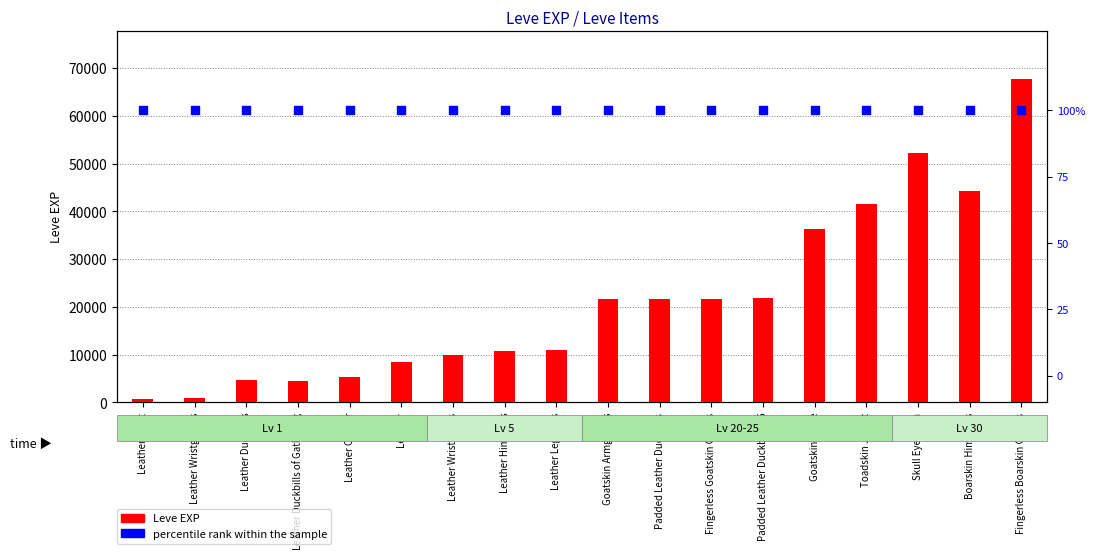

What is the total value across all series at Leather Duckbills of Gathering?

4510